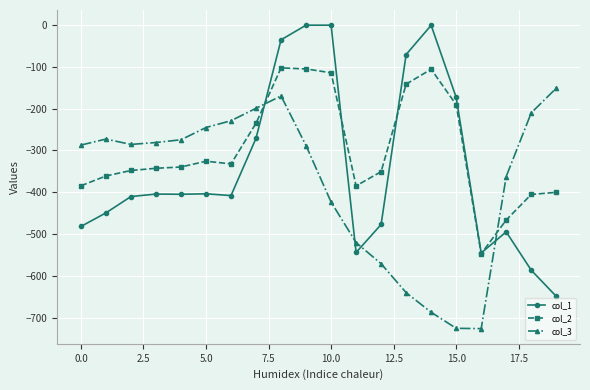

Which series has the largest total across all categories?

col_2